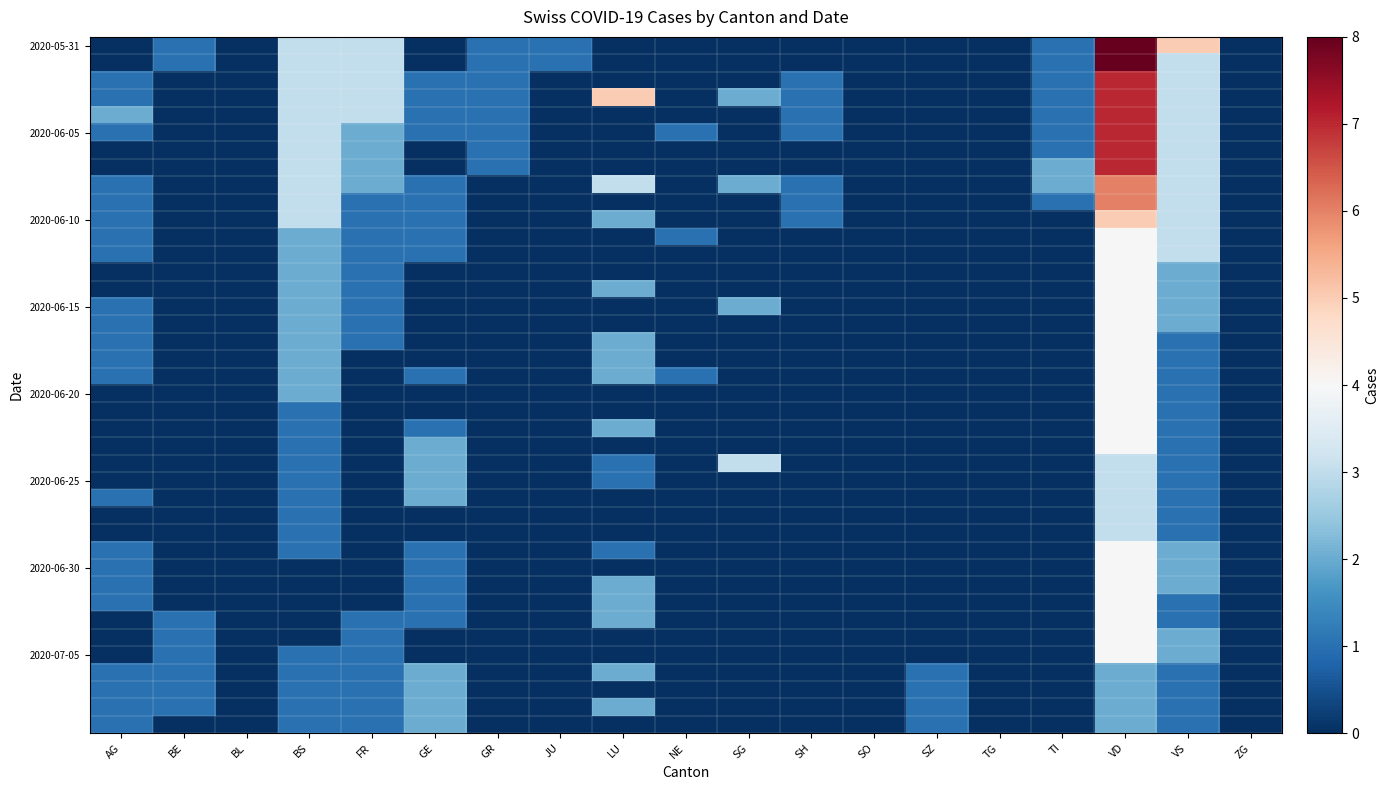

How many series are shown in this chart?

40